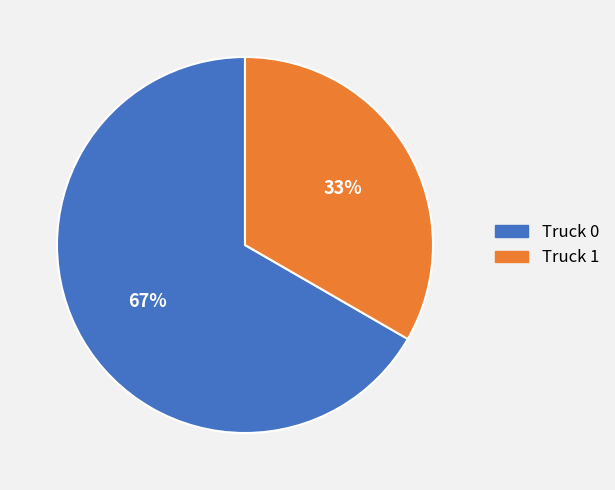

To the nearest percent, what percentage of the pie is Truck 0?

67%